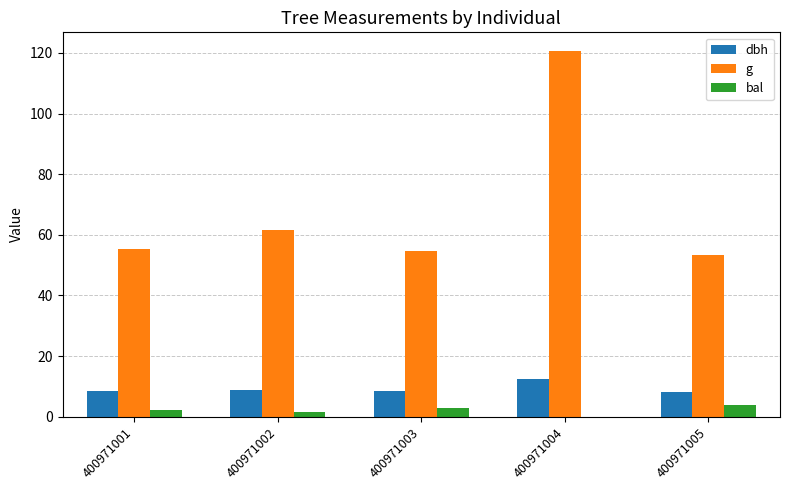

What is the maximum value for bal?

3.7